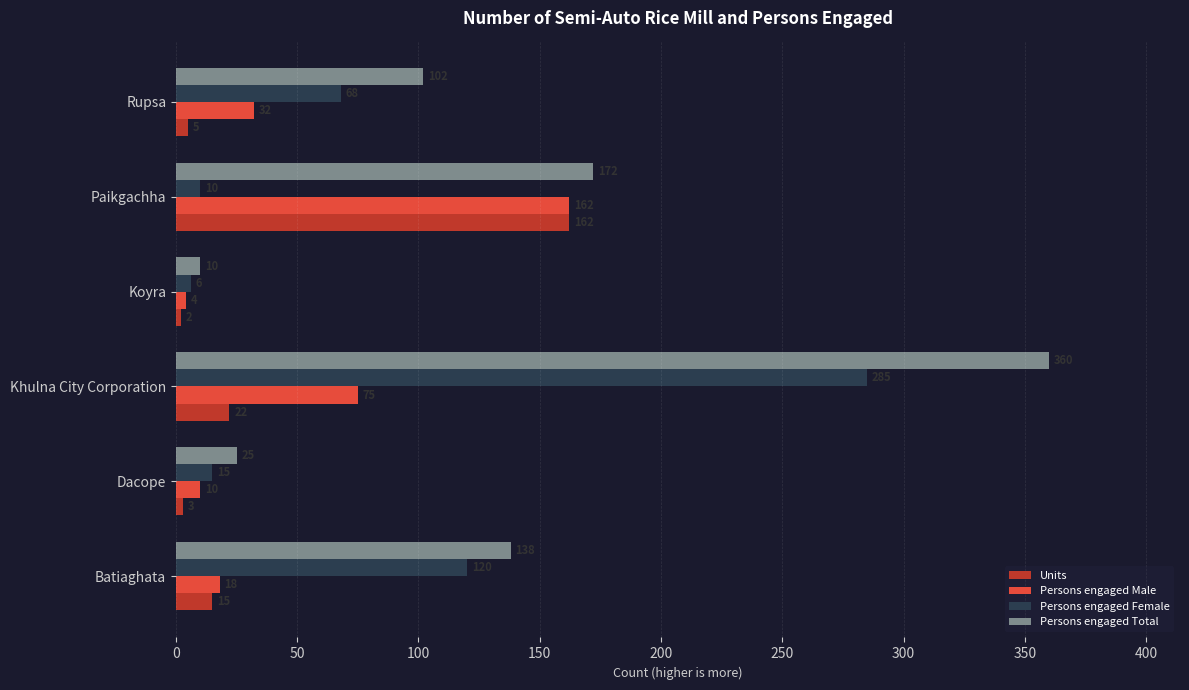

What value does the Units series have at Dacope, to the nearest 5?

5